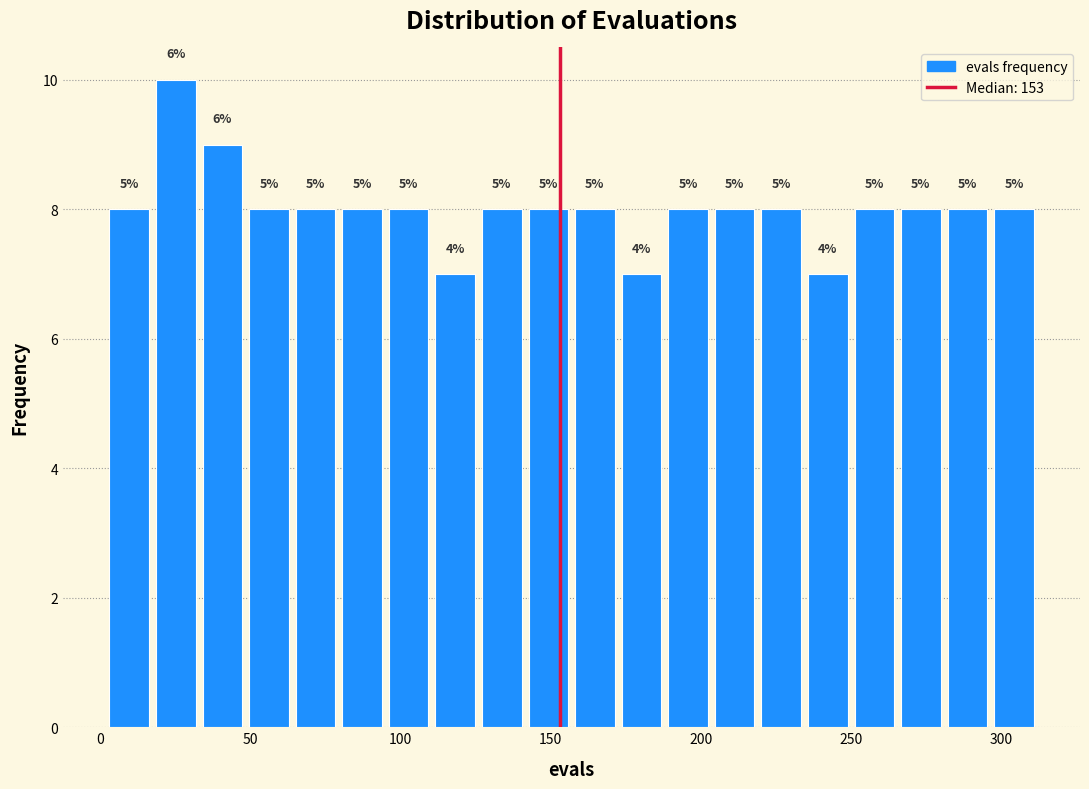

Around what value on the x-axis is the tallest bar? Give the approximate position of its centre, as read against the axis.

25